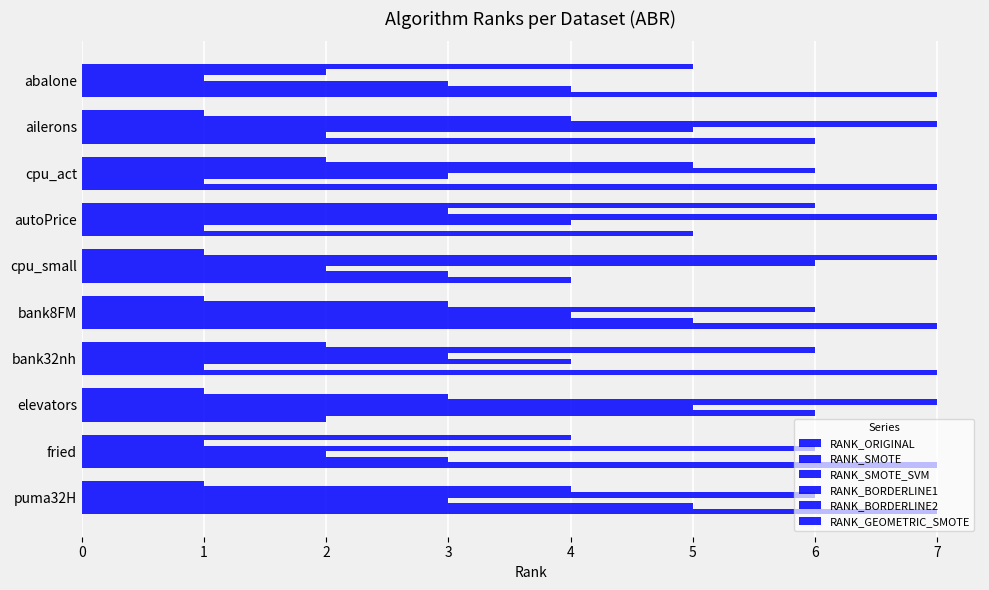

How many data points in RANK_SMOTE are less than 4?

5